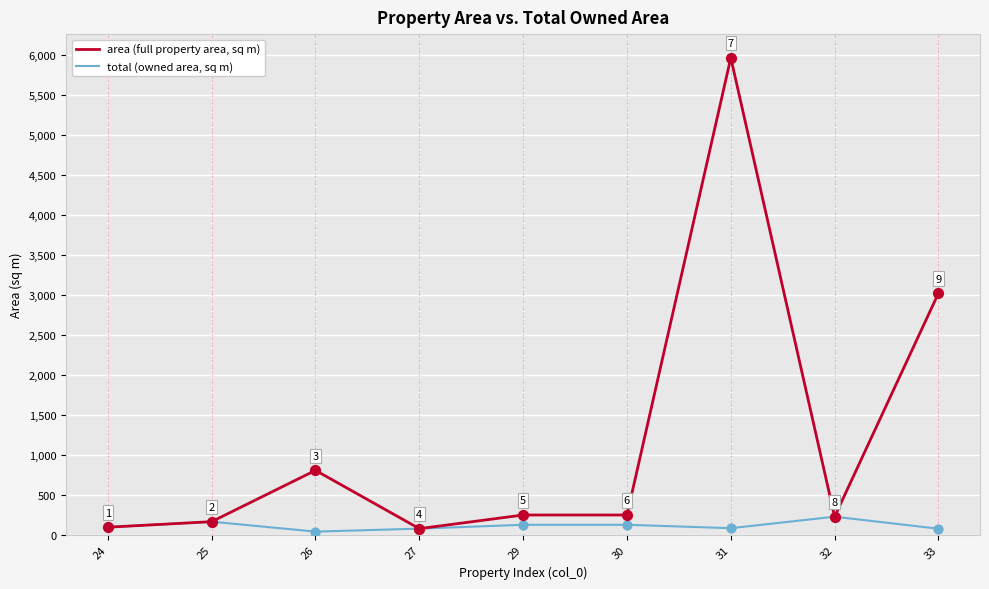

Which series has the largest range (max minus min)?

area (full property area, sq m)